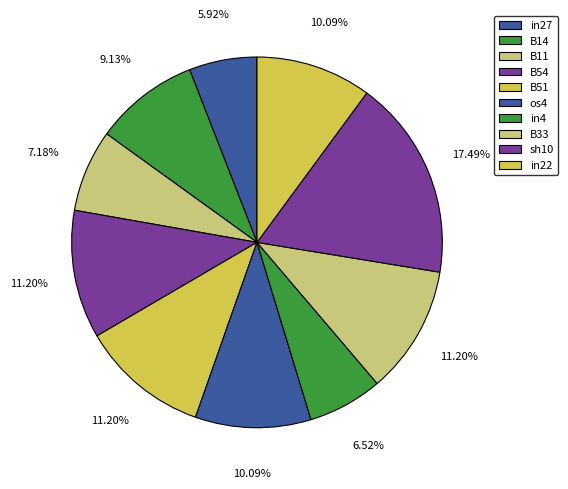

How many segments does this pie chart have?

10